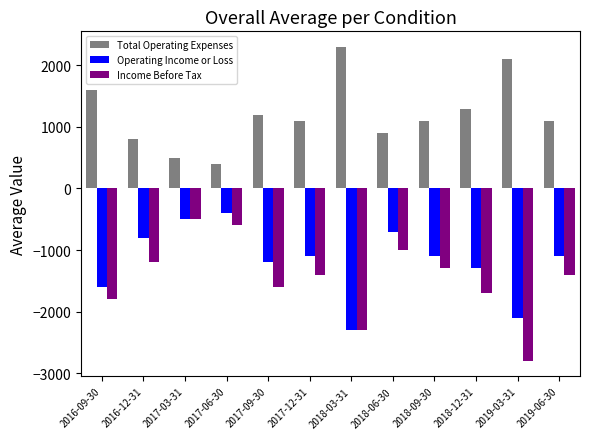

What are all the series names shown in the legend?

Total Operating Expenses, Operating Income or Loss, Income Before Tax